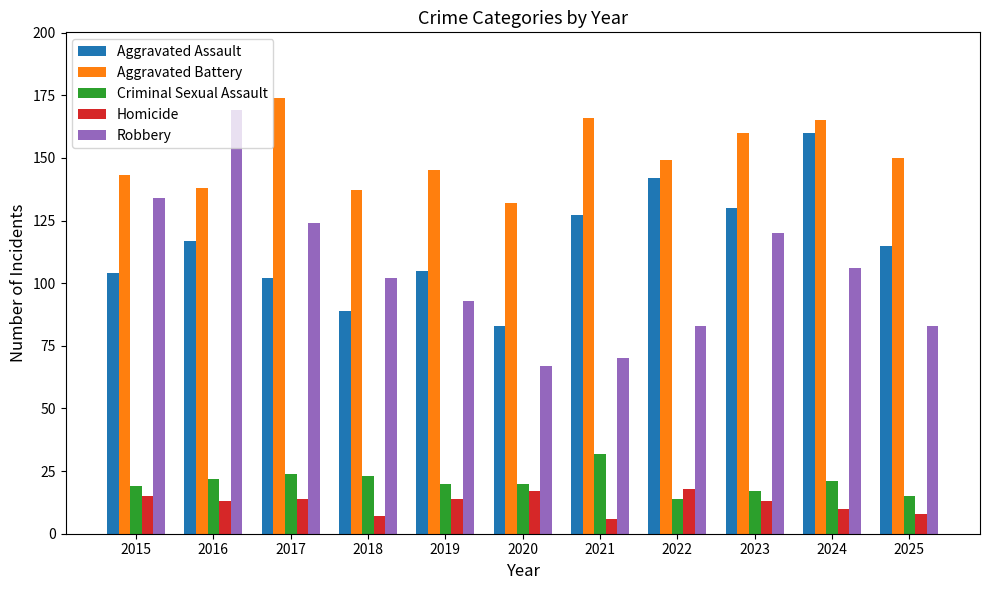

Which series has the largest range (max minus min)?

Robbery